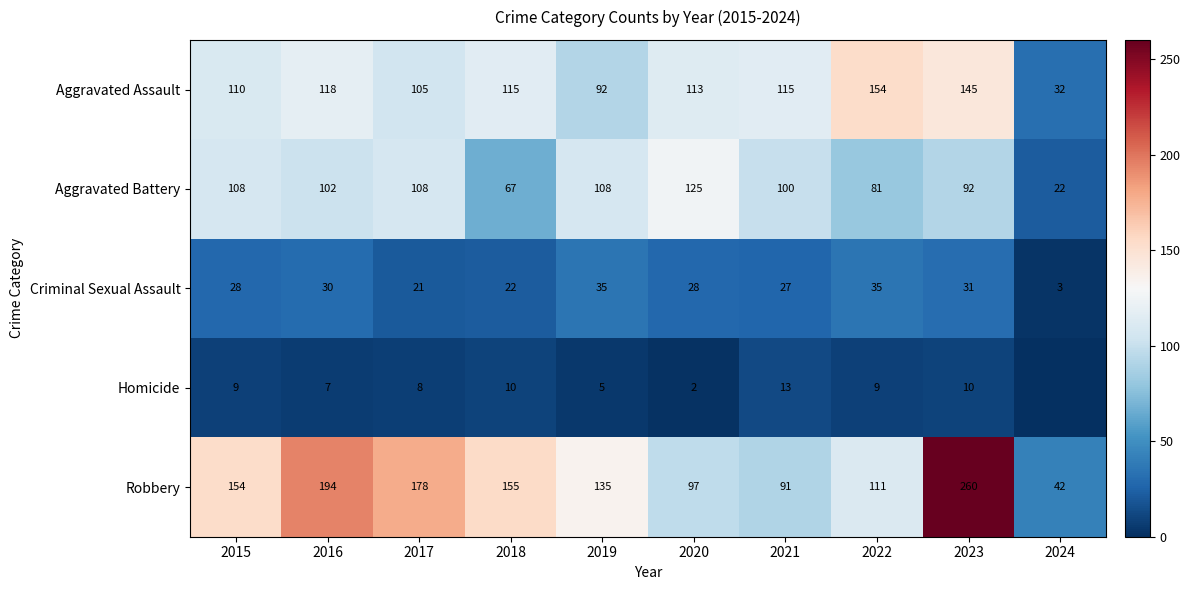

Is it true that Aggravated Battery equals 123 at 2022?

False